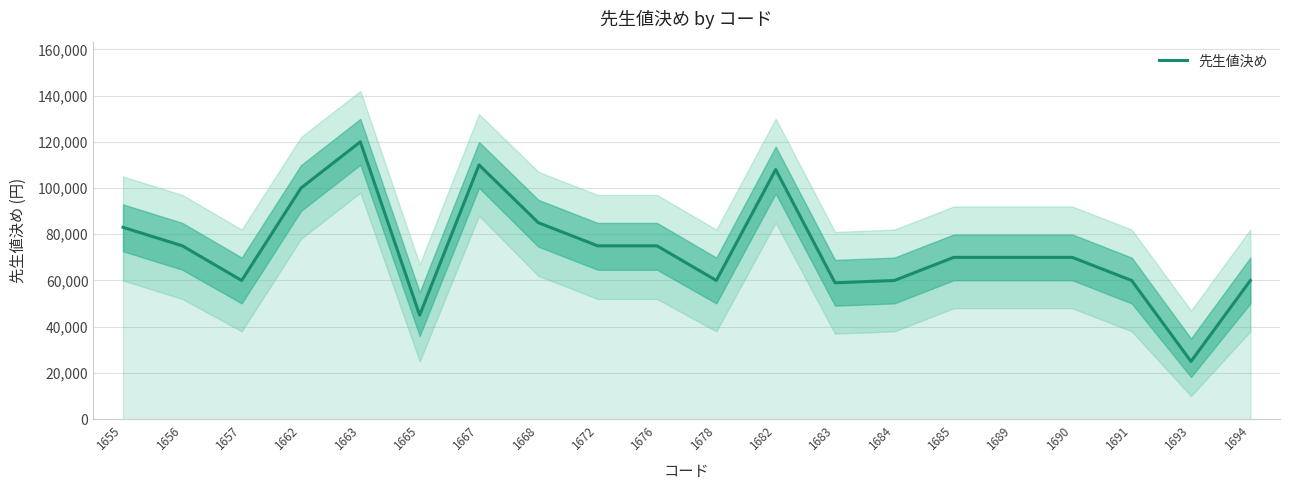

What is the change in value from 1682 to 1694?

-48000